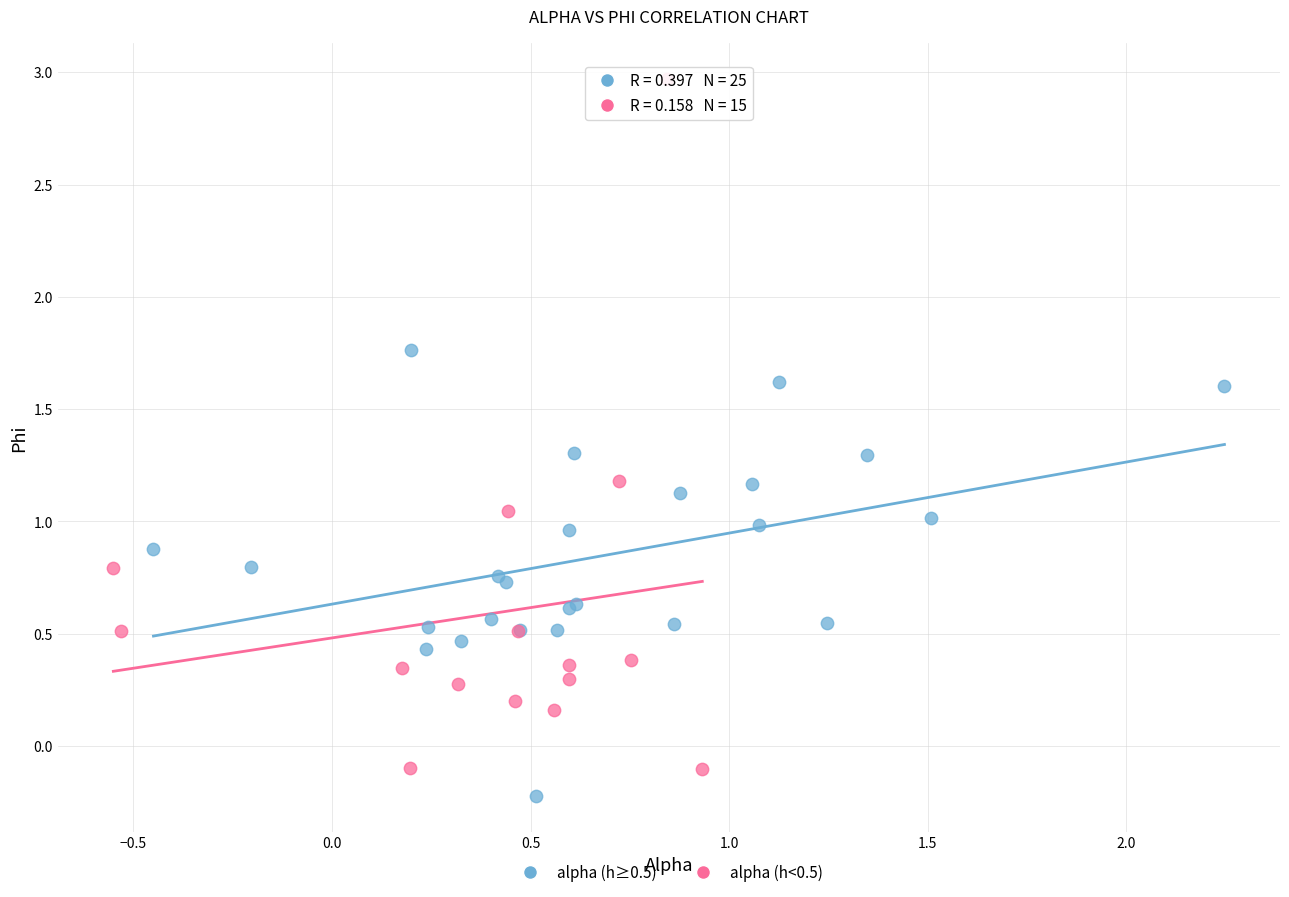

Which series contains the highest Y value?

alpha (h<0.5)